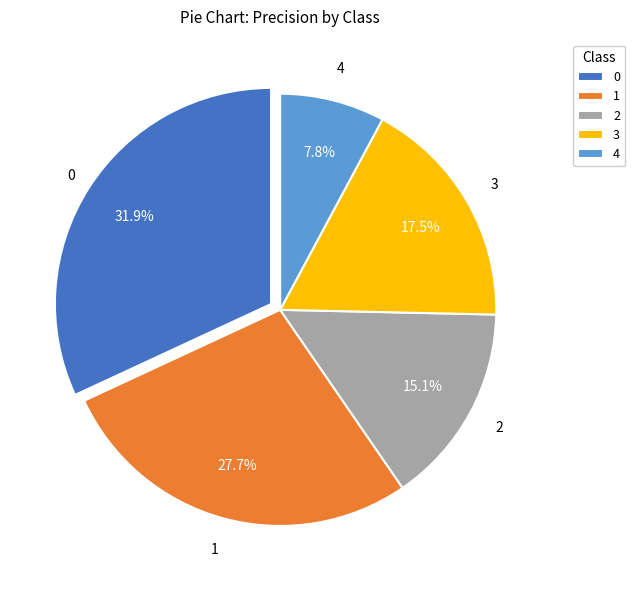

Does 4 account for over 50% of the chart?

No